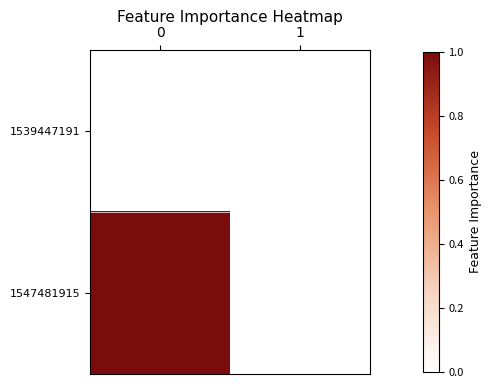

What is the maximum value shown in the chart?

1